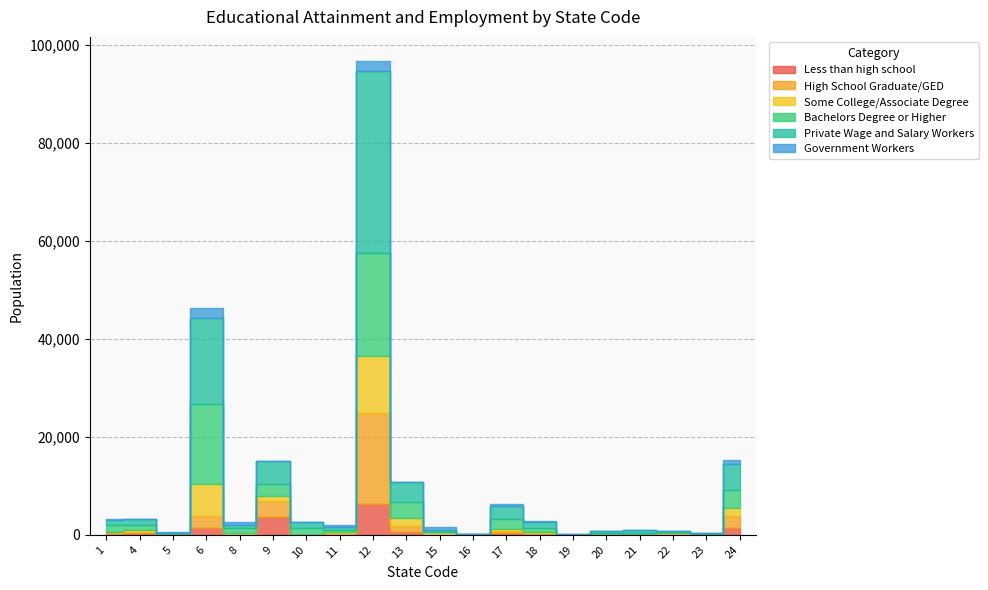

Is this an area chart (filled region under the line)?

No